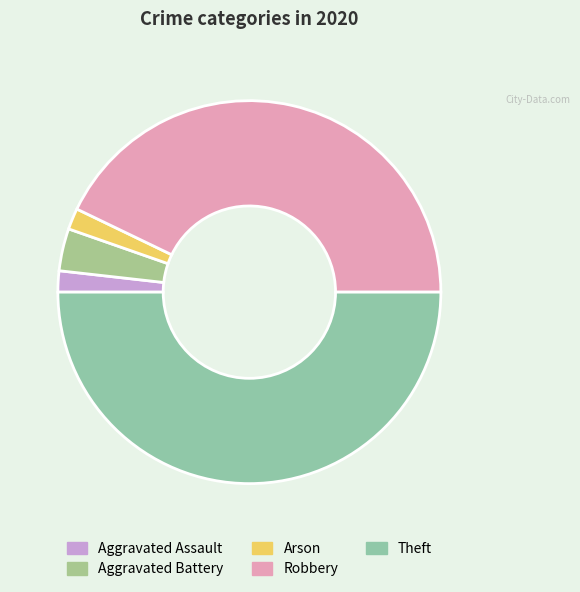

How many slices are in this pie chart?

5